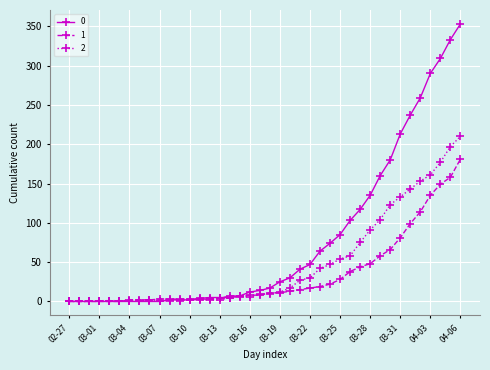

Rank the series by their average value, from lowest to highest.

1, 2, 0